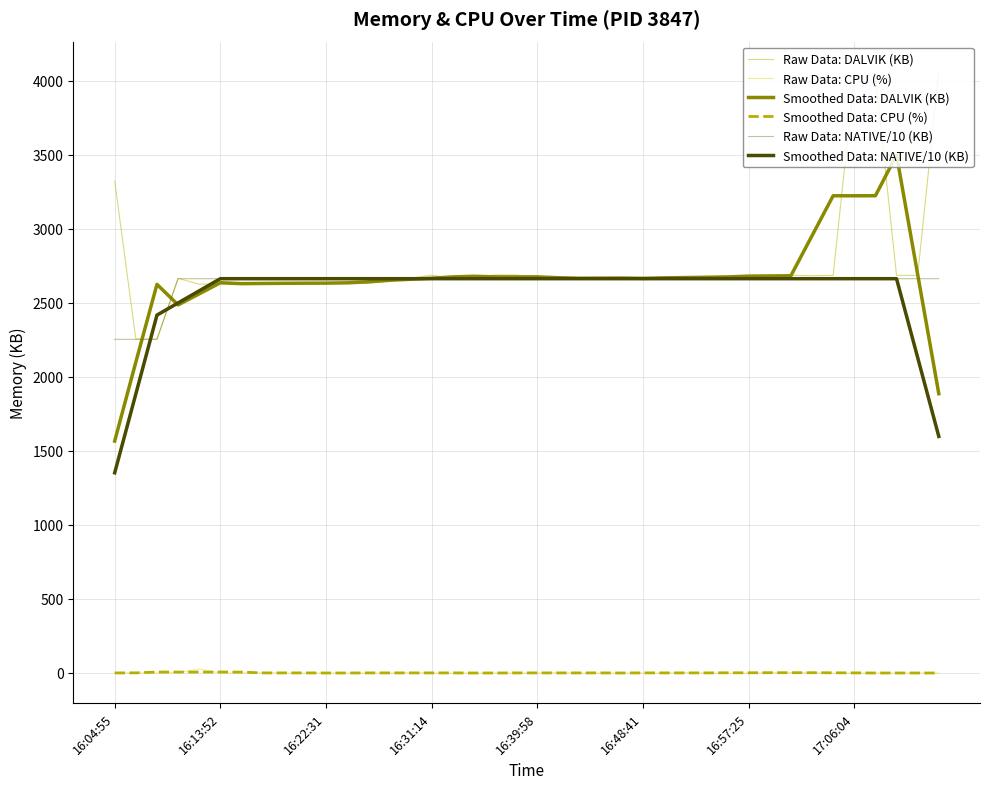

What is the difference between the maximum and minimum values in the Raw Data: DALVIK (KB) series?

1805.0